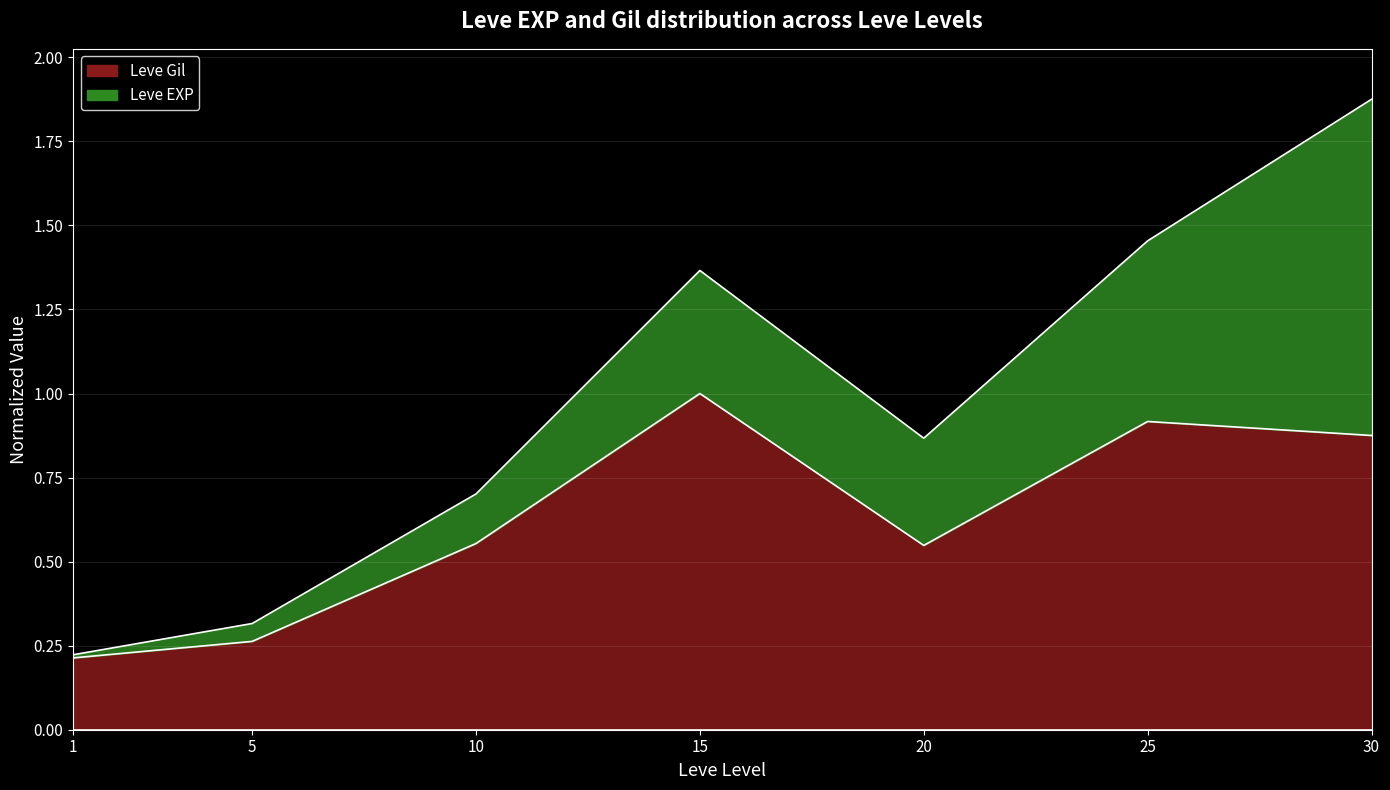

What is the sum of the values at 10 and 25?

1.5